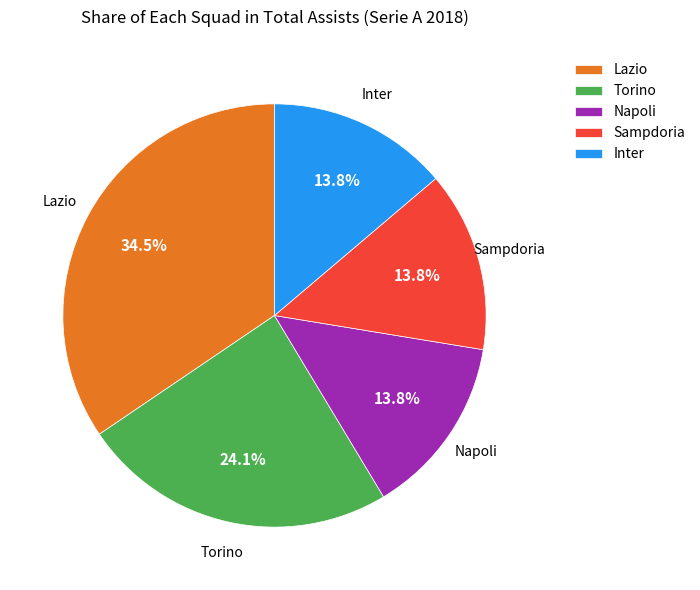

Is there a majority slice in this chart?

No